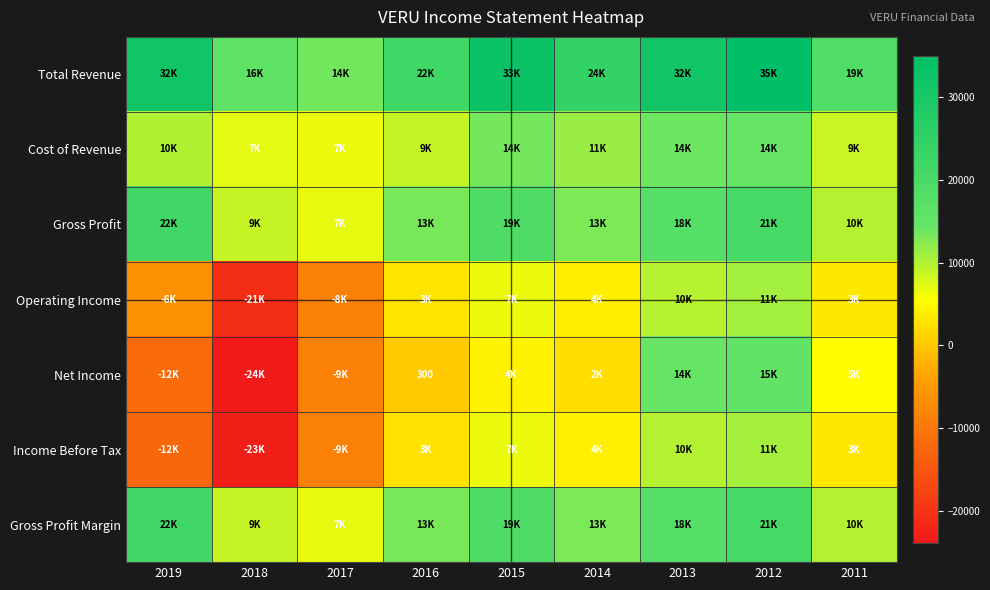

The value of Net Income at 2016 is 530. True or false?

False